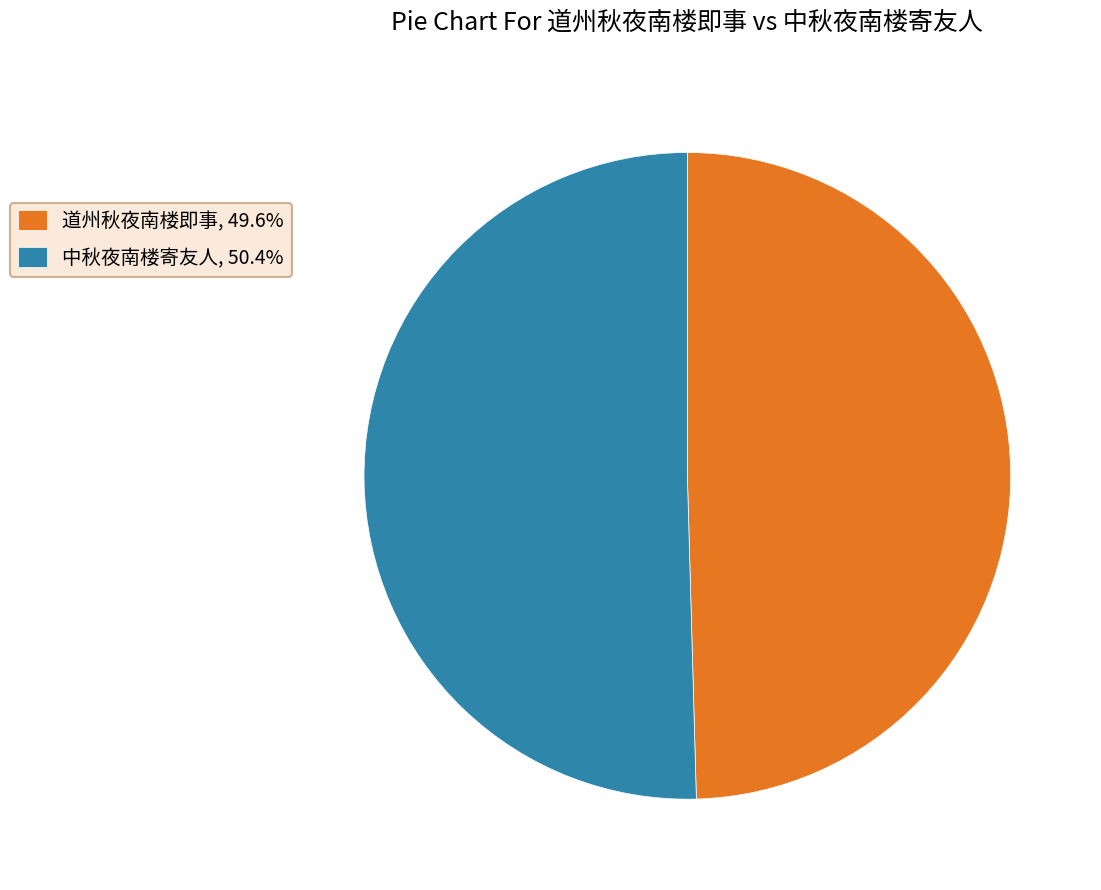

Approximately how many times larger is the value at 中秋夜南楼寄友人, 50.4% compared to 道州秋夜南楼即事, 49.6%?

1.0